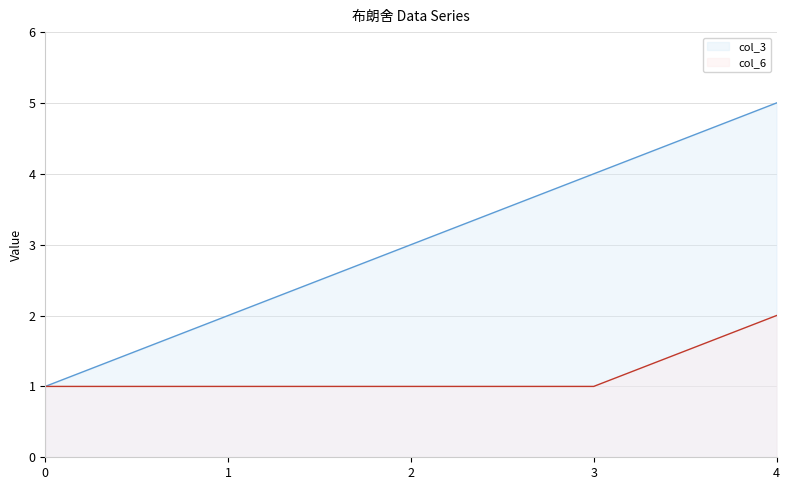

What is the value of the col_3 point at the 2nd from the left?

2